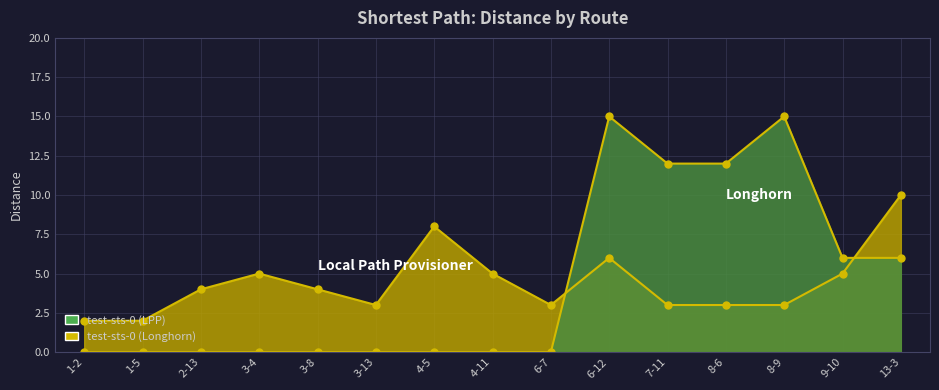

True or false: Longhorn has more than 0 interior local peaks.

True